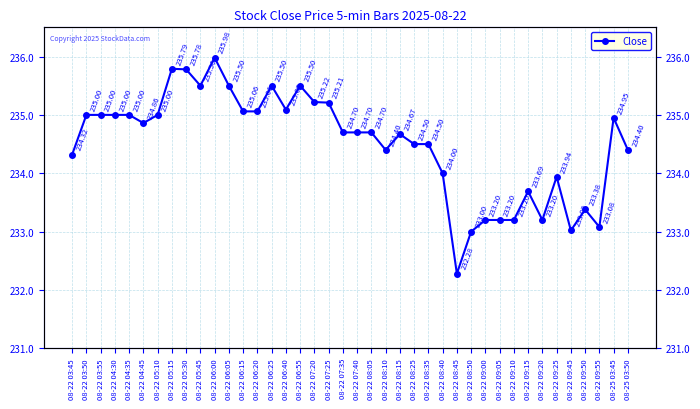

What is the ratio of the value at 08-22 08:25 to the value at 08-22 06:00?

1.0